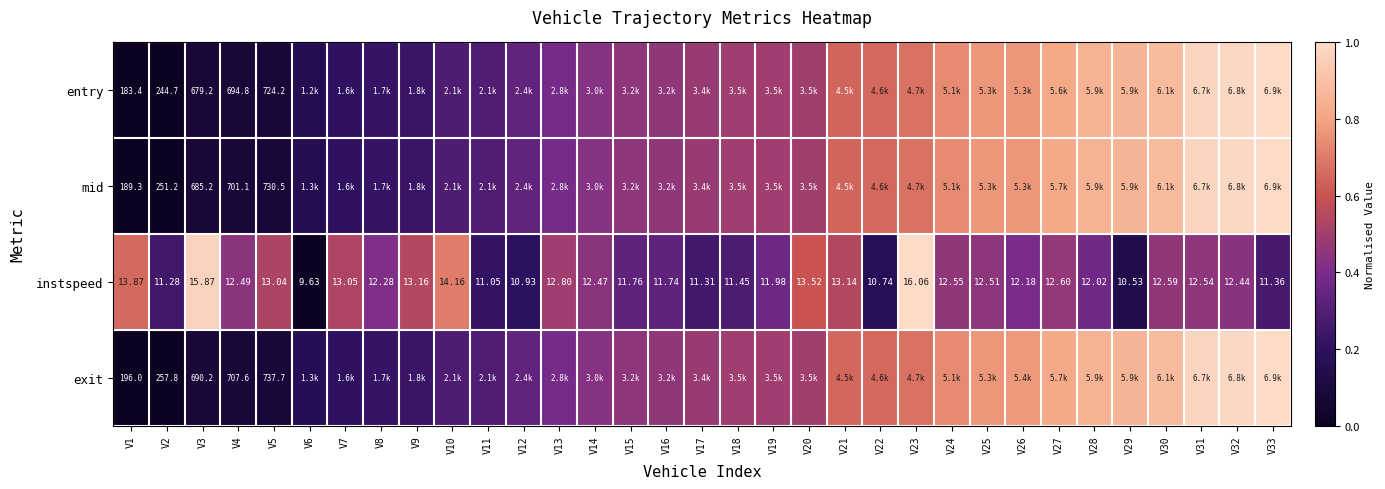

Is the value of mid at V3 greater than the value of instspeed at V14?

Yes